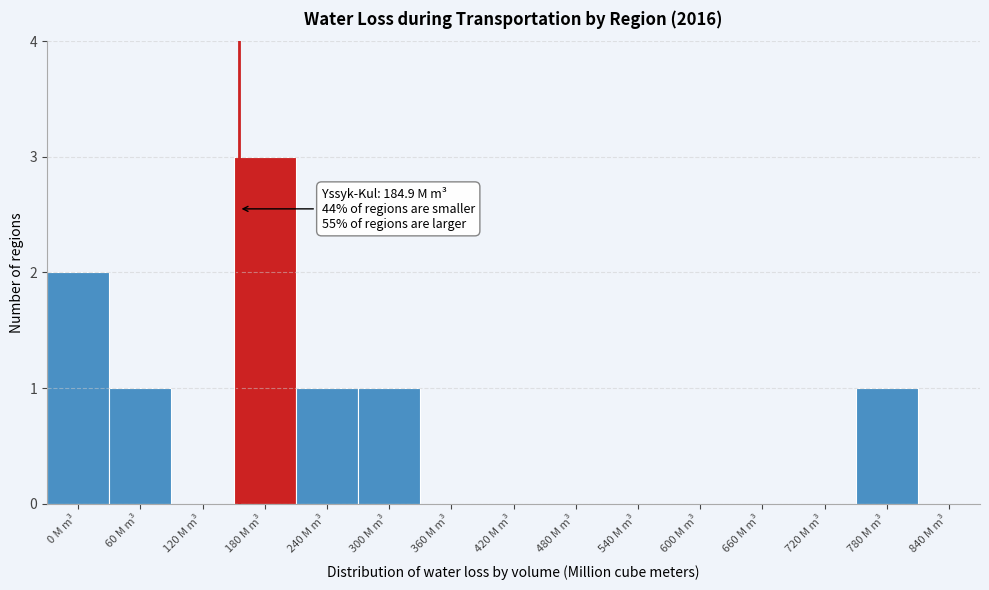

Reading left to right, what are all the values shown in this chart?

0 M m³=2	60 M m³=1	120 M m³=0	180 M m³=3	240 M m³=1	300 M m³=1	360 M m³=0	420 M m³=0	480 M m³=0	540 M m³=0	600 M m³=0	660 M m³=0	720 M m³=0	780 M m³=1	840 M m³=0